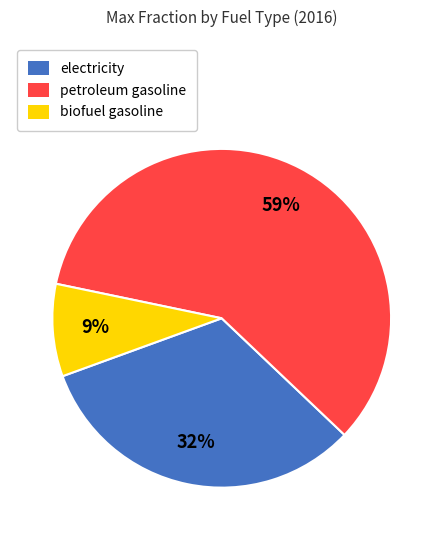

Which category has the biggest portion of the pie?

petroleum gasoline